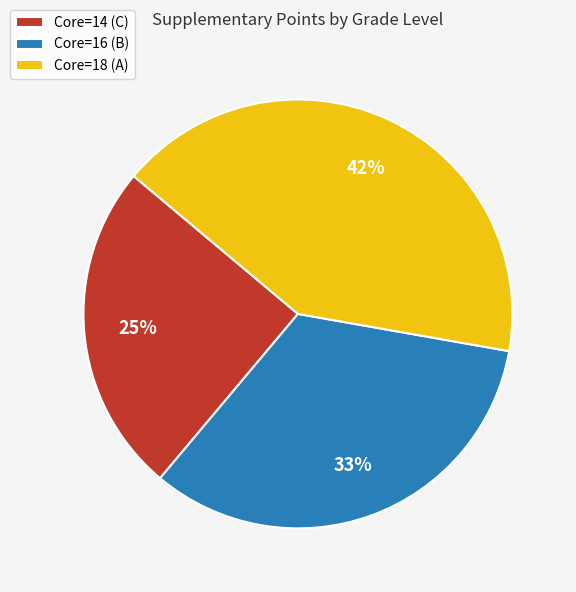

Is it true that Core=16 (B) is 22% of the pie?

False